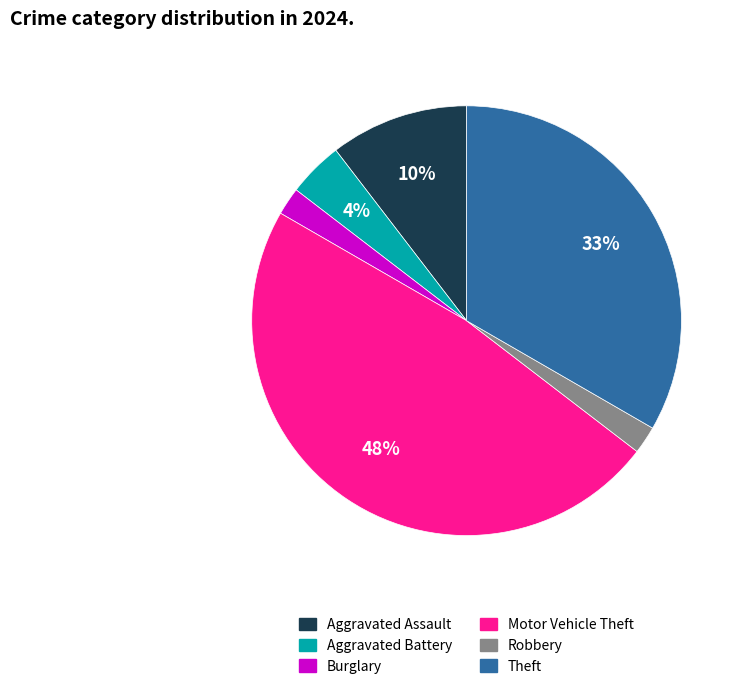

To the nearest percent, what is the combined percentage of Robbery and Aggravated Battery?

6%